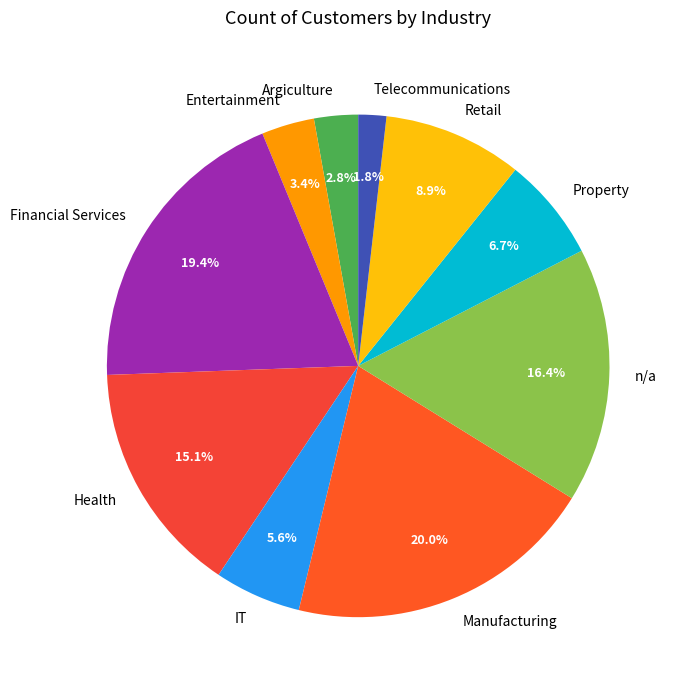

What portion of the pie excludes Manufacturing?

80.0%